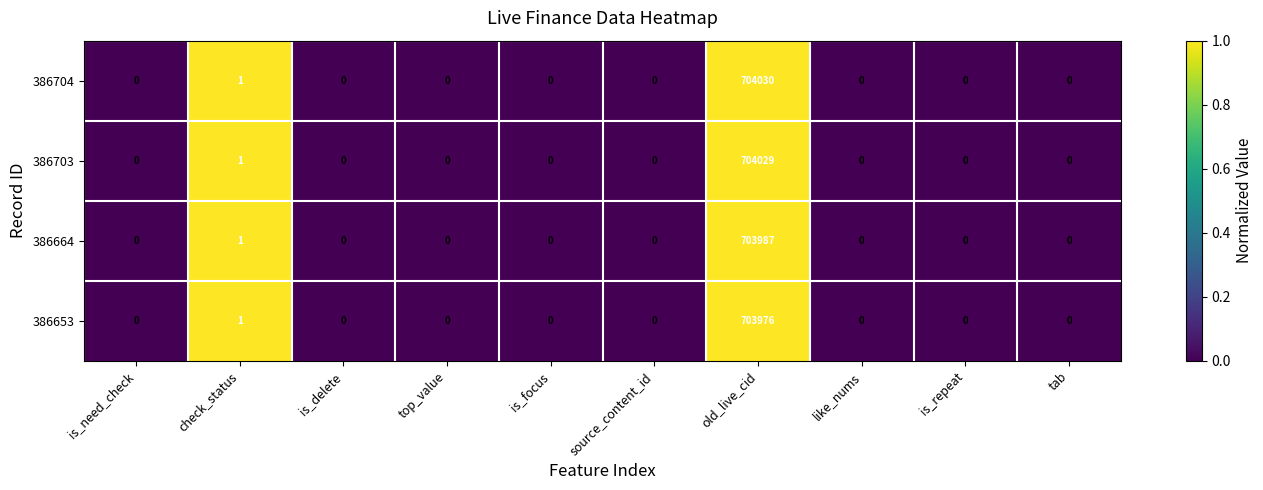

At which label is 386664 closest to 351993?

check_status